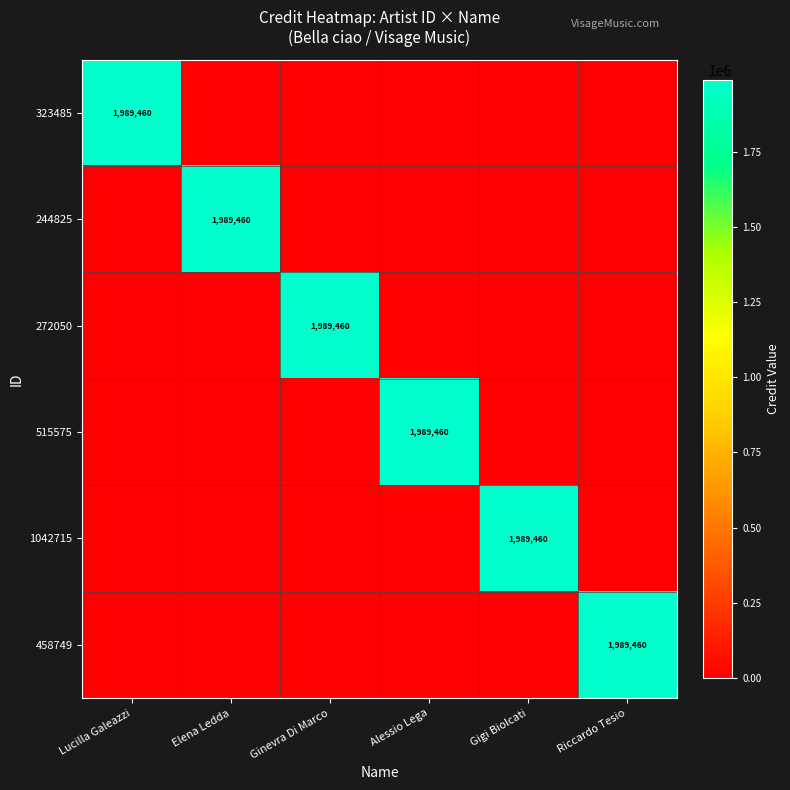

Is it true that 244825 equals 1004401 at Elena Ledda?

False